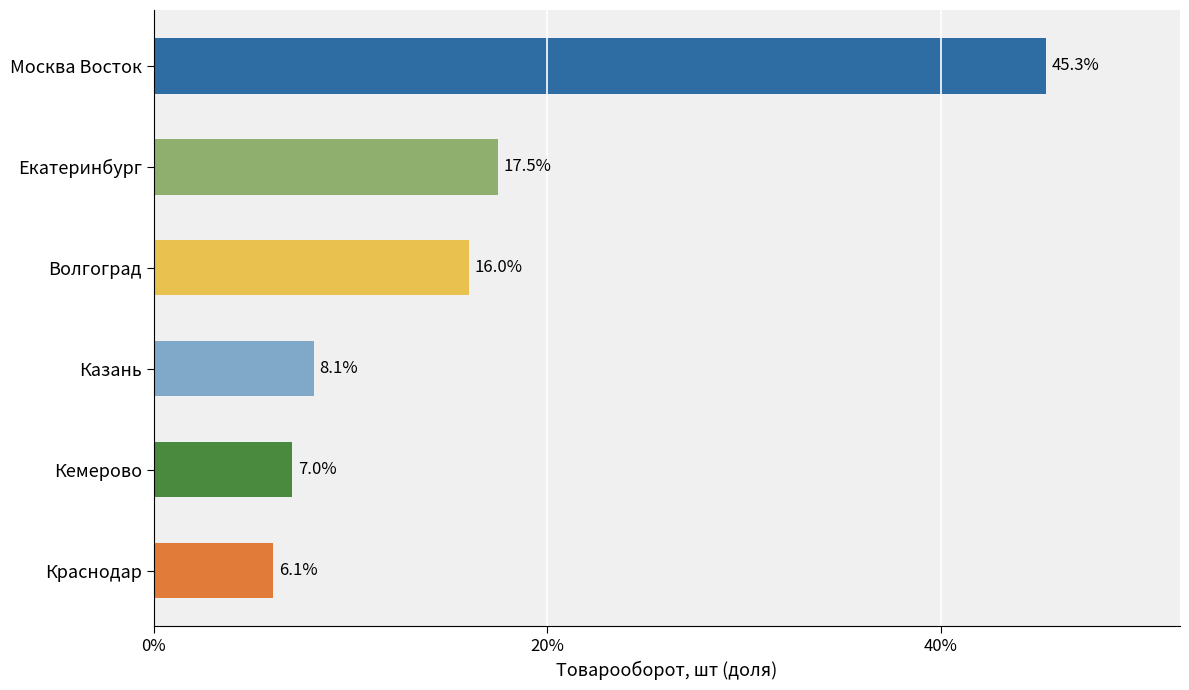

What is the maximum value shown in the chart?

45.3